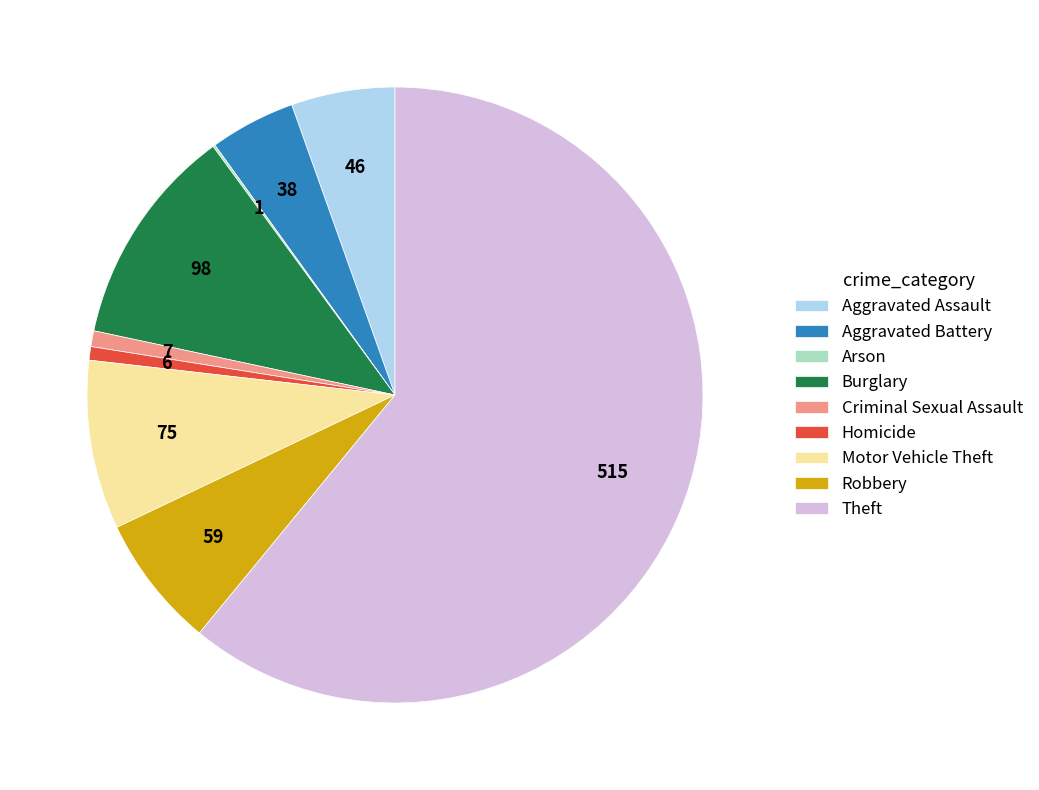

True or false: Motor Vehicle Theft accounts for 9% of the total.

True